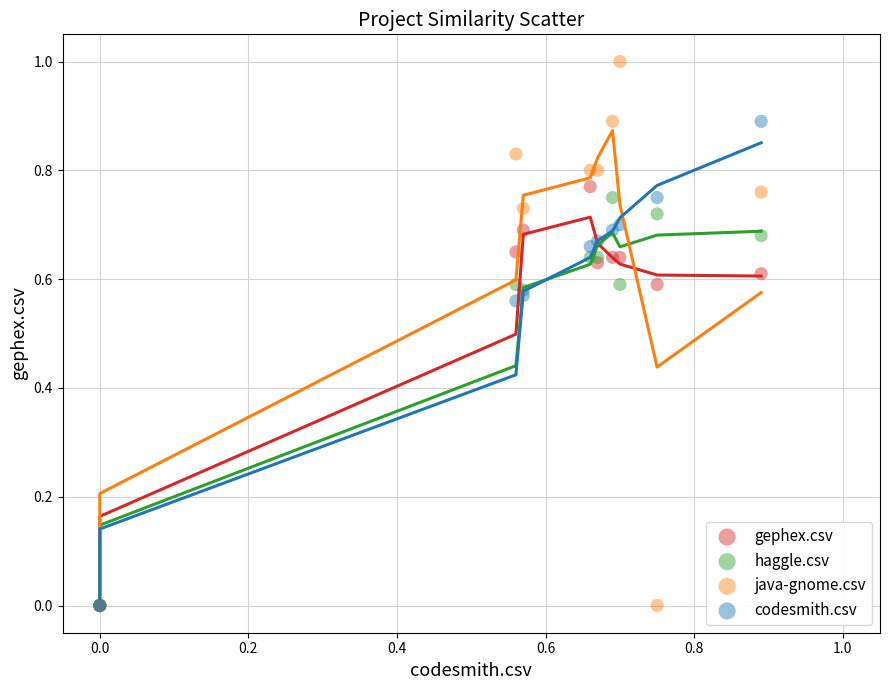

Which series has the largest Y range (max minus min)?

java-gnome.csv